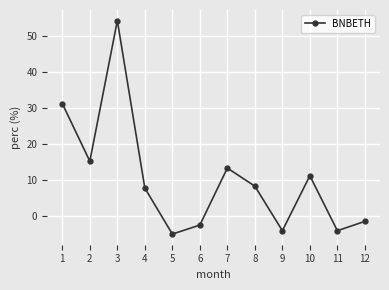

What is the change in value from 2 to 10?

-4.0